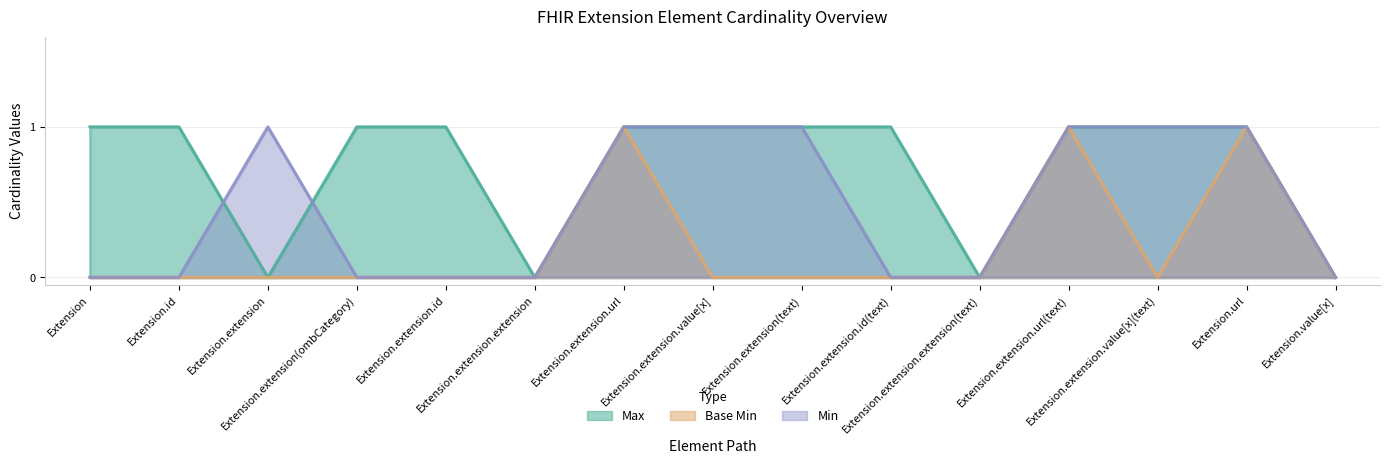

What position from the left is Extension.extension.url?

7